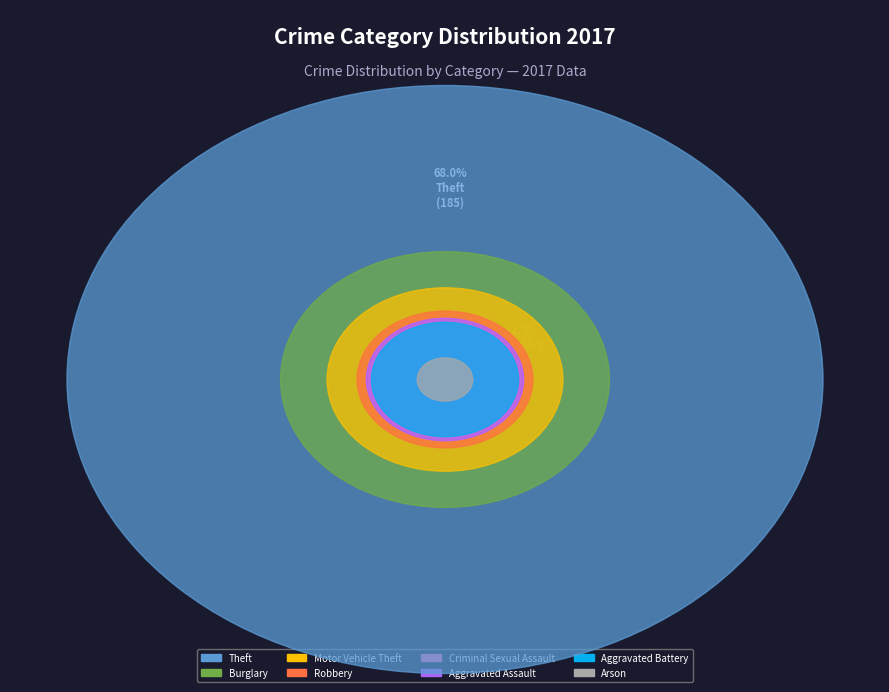

The Criminal Sexual Assault slice represents 3% of the pie. True or false?

True